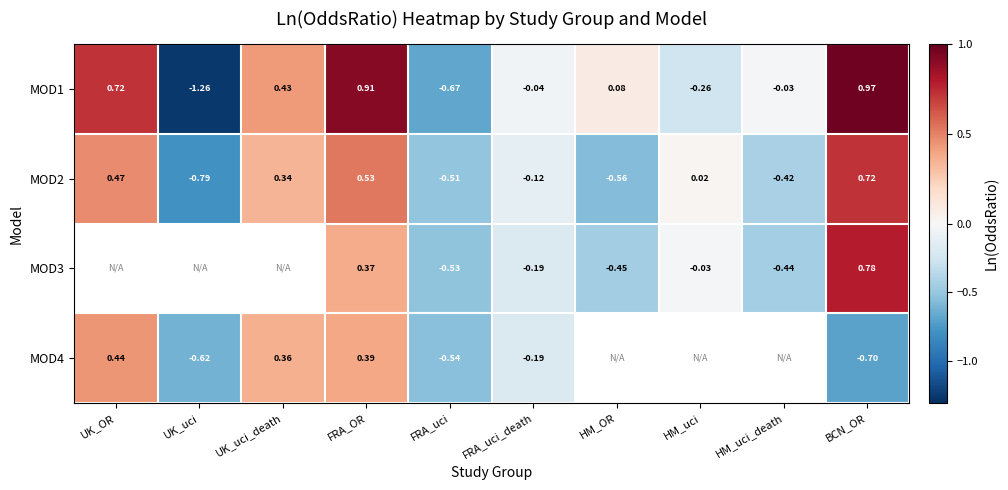

The MOD3 series shows -0.2 at HM_uci_death. True or false?

False